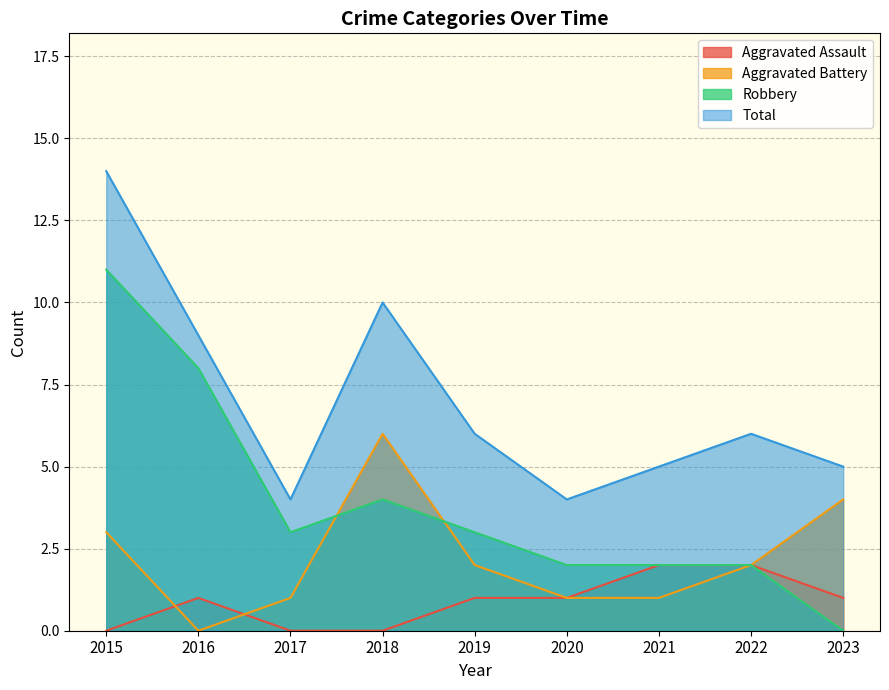

What is the highest value of the Aggravated Battery series?

6